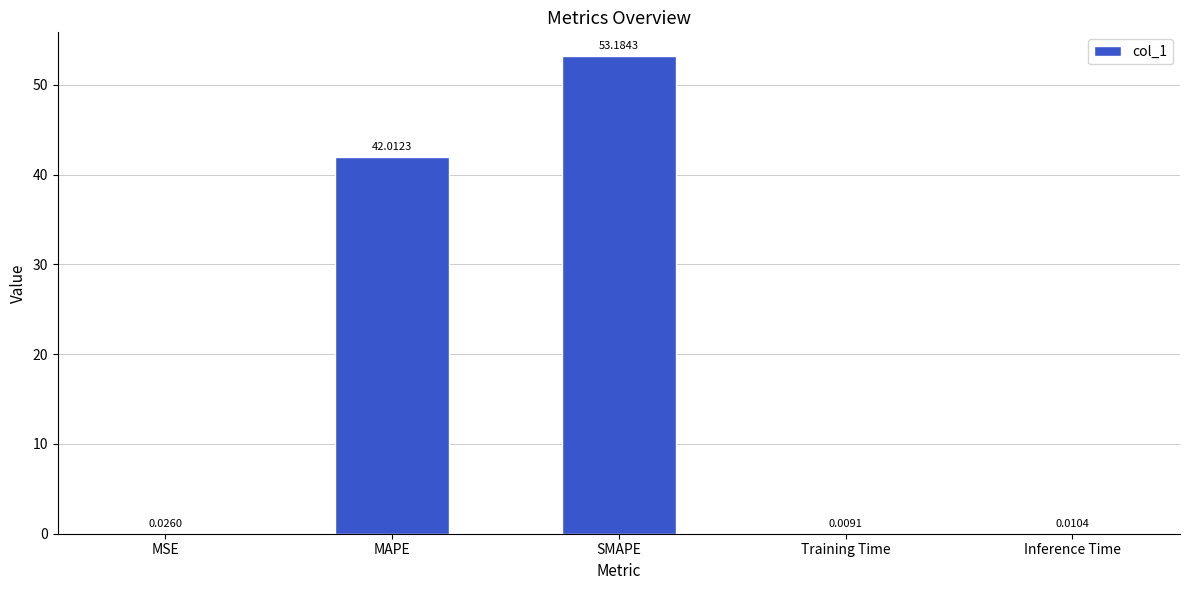

Which label corresponds to the largest value in the chart?

SMAPE